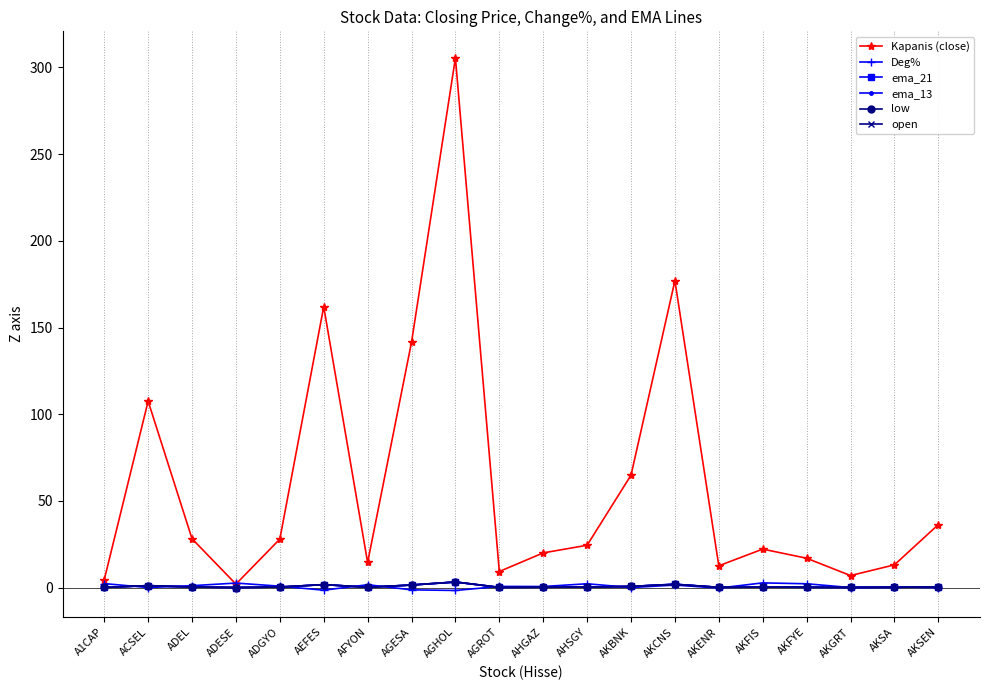

How many series are shown in this chart?

6